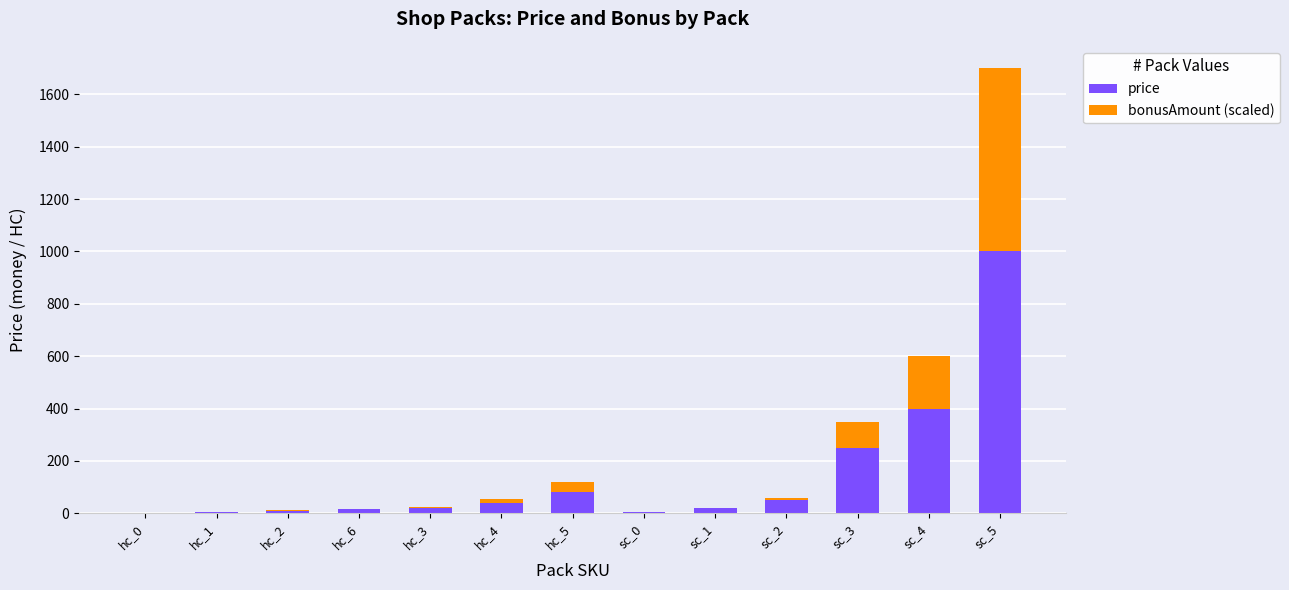

True or false: price has a value of 1.0 at hc_0.

True